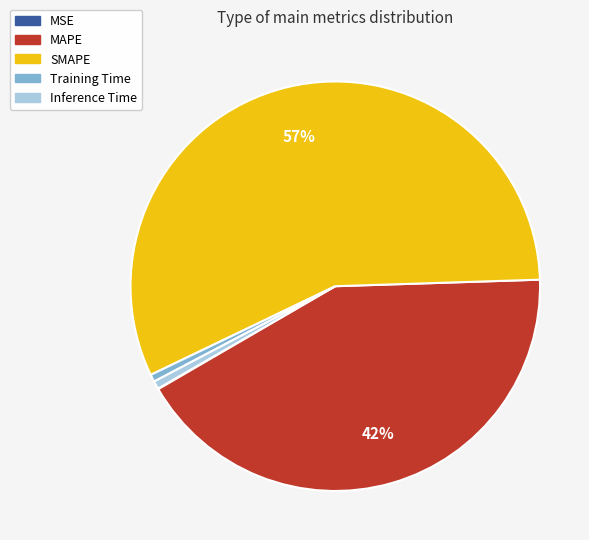

Do Inference Time and Training Time together represent more than half of the pie?

No